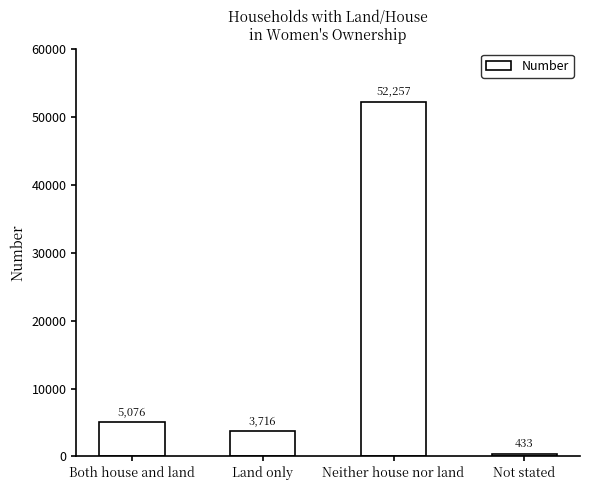

The value at Neither house nor land is 81515. True or false?

False